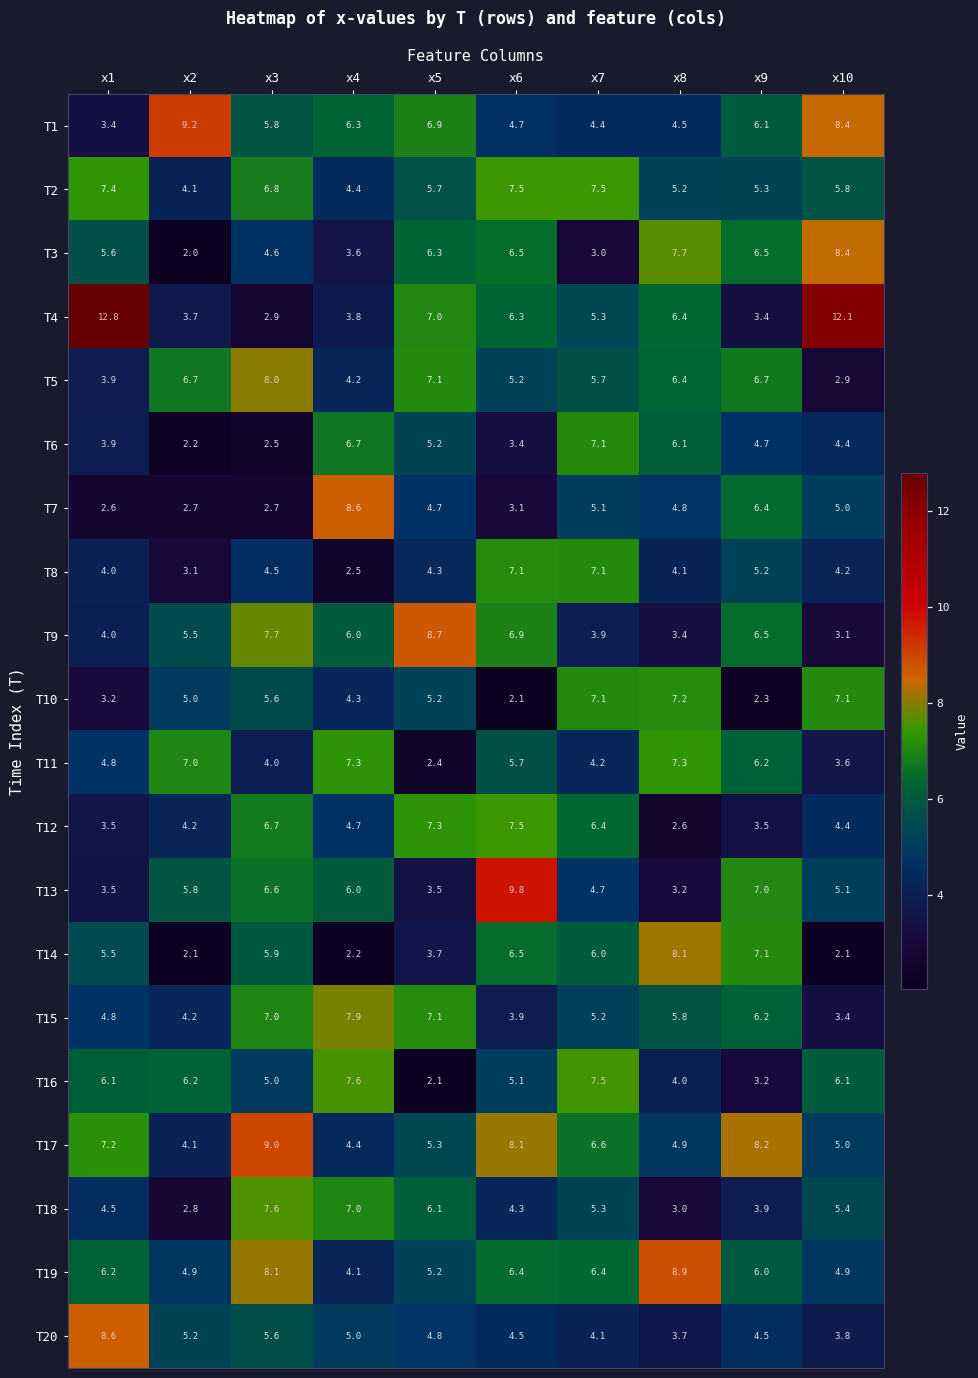

At which category is the sum across all series the highest?

x3